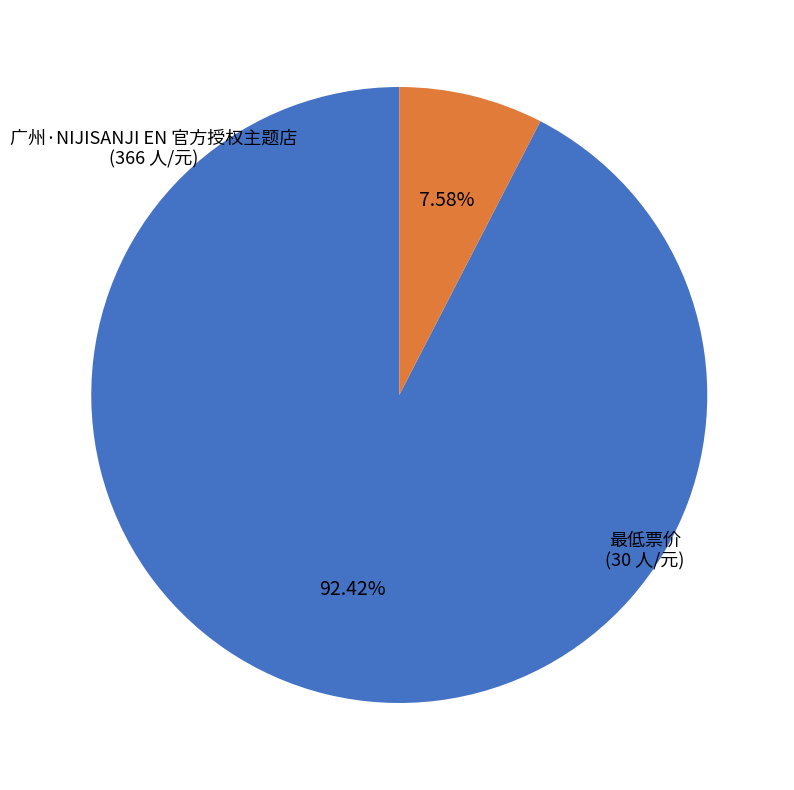

Which category has the smallest portion of the pie?

最低票价